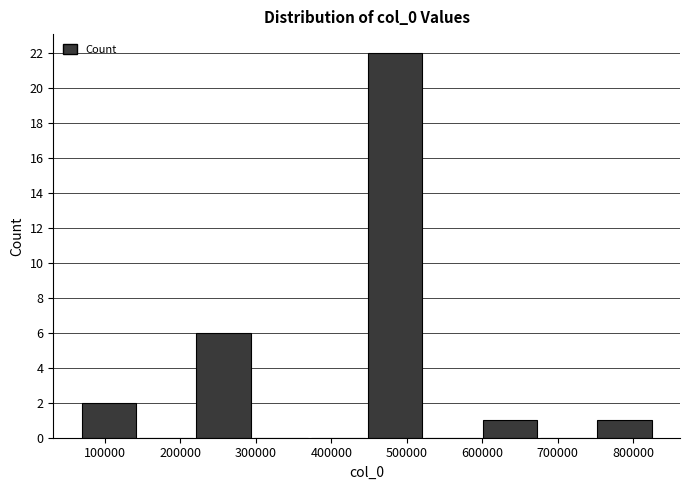

What is the height of the bar covering 600000 to 680000 on the x-axis? Neither the bar edges nor the heights are printed on the chart, so give them approximately, as read against the axes.

1